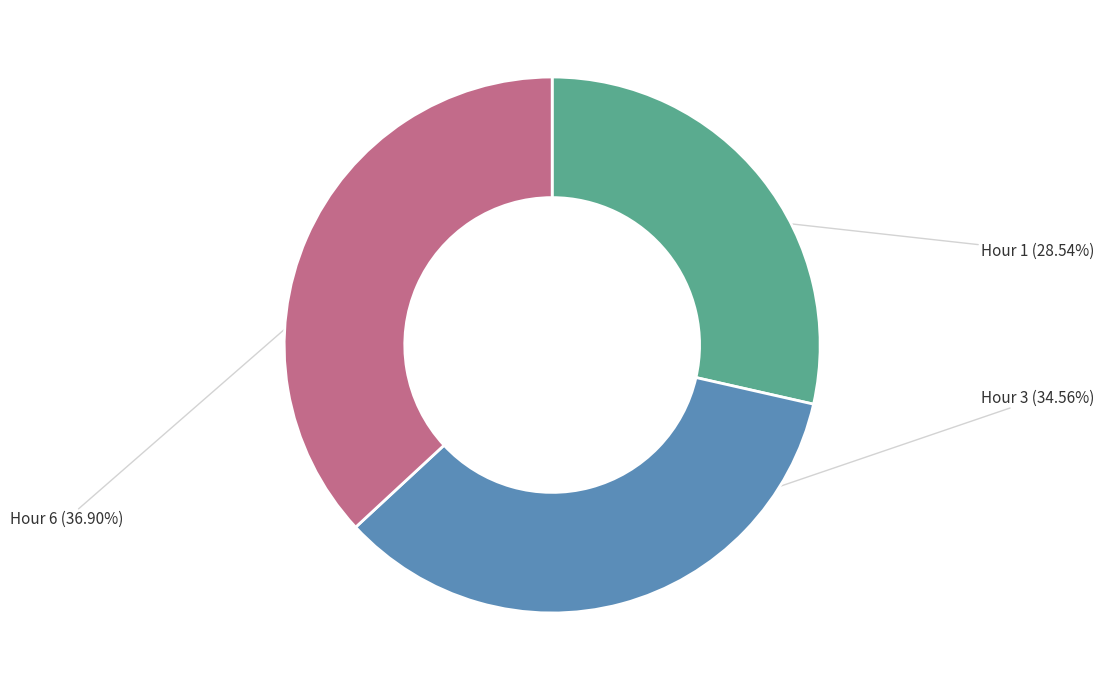

Is there a majority slice in this chart?

No